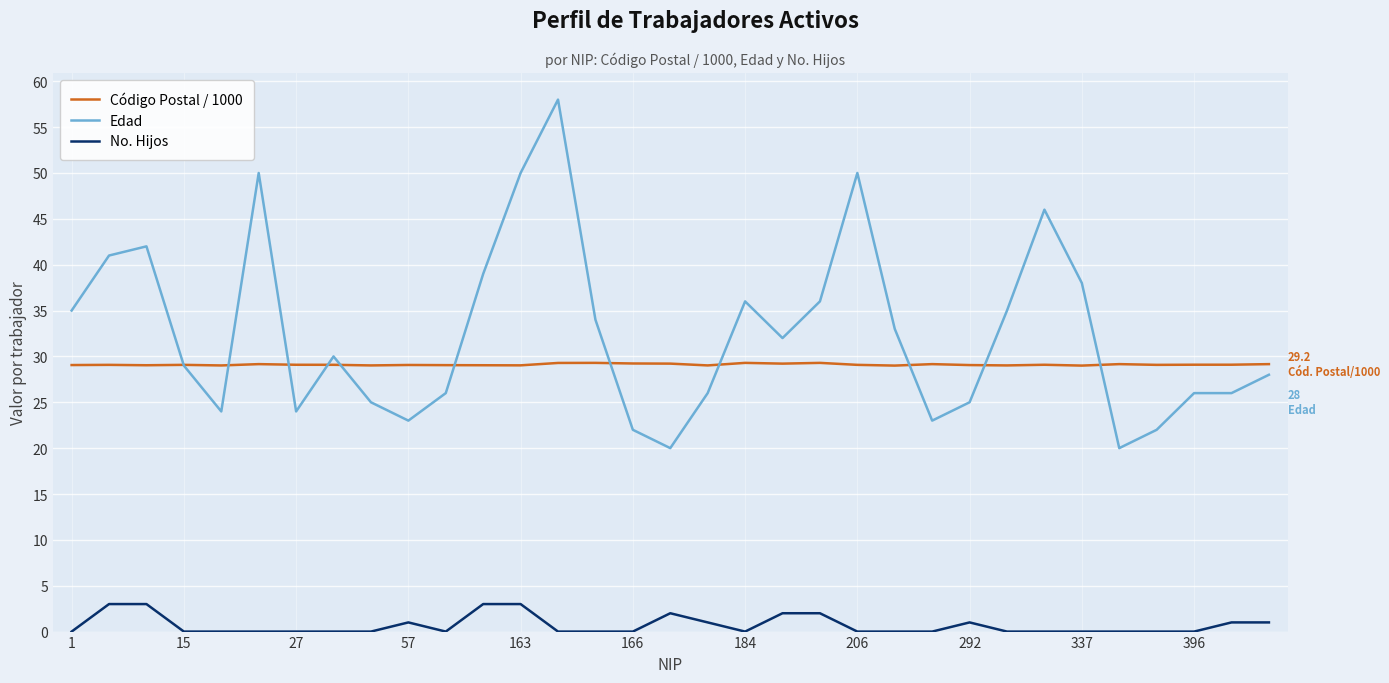

Which series has the widest spread of values?

Edad